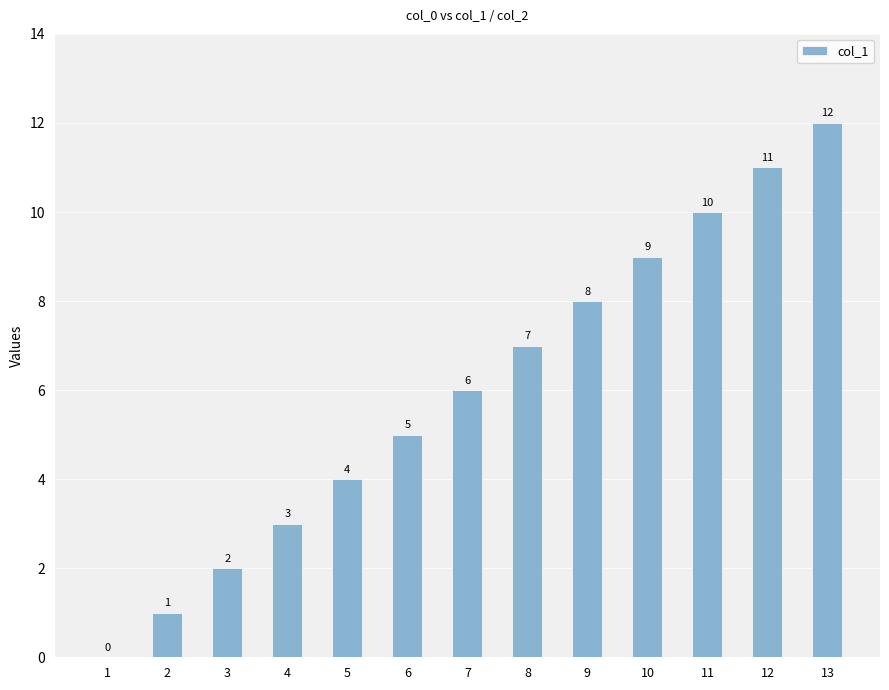

What is the sum of the values at 4 and 3?

5